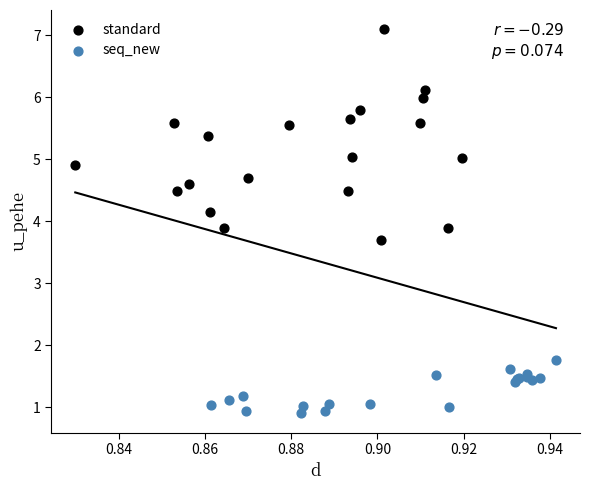

Which series has the largest Y range (max minus min)?

standard